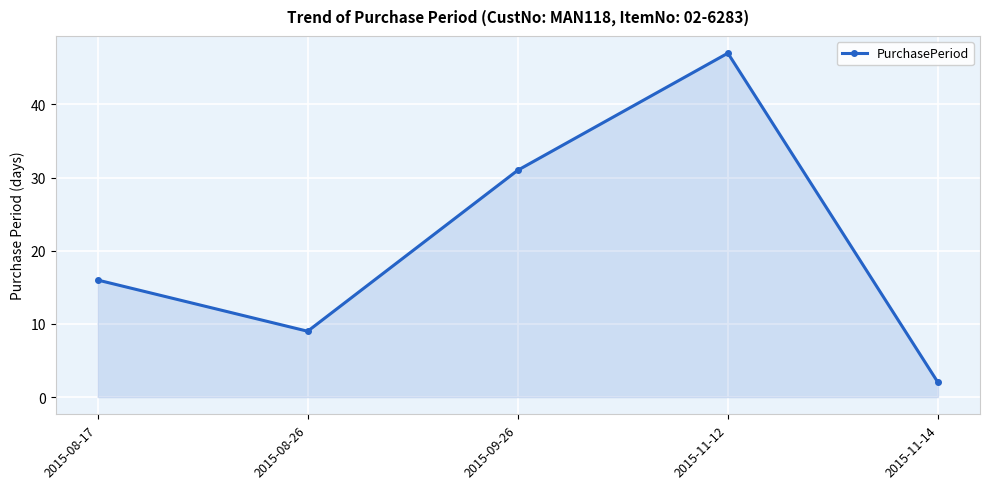

How many series are shown in this chart?

1